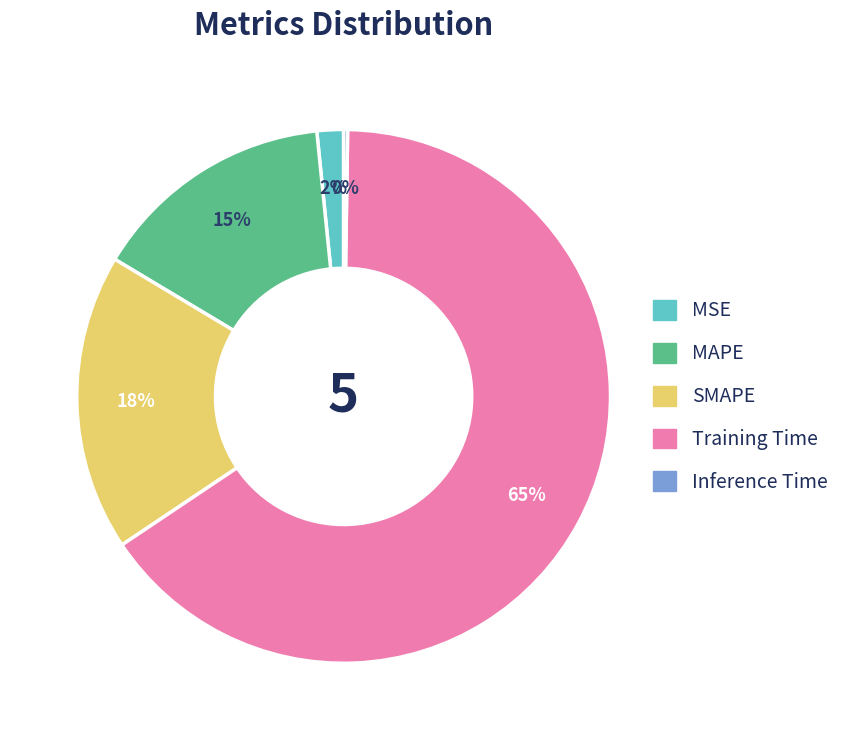

To the nearest percent, what portion does Training Time represent?

65%